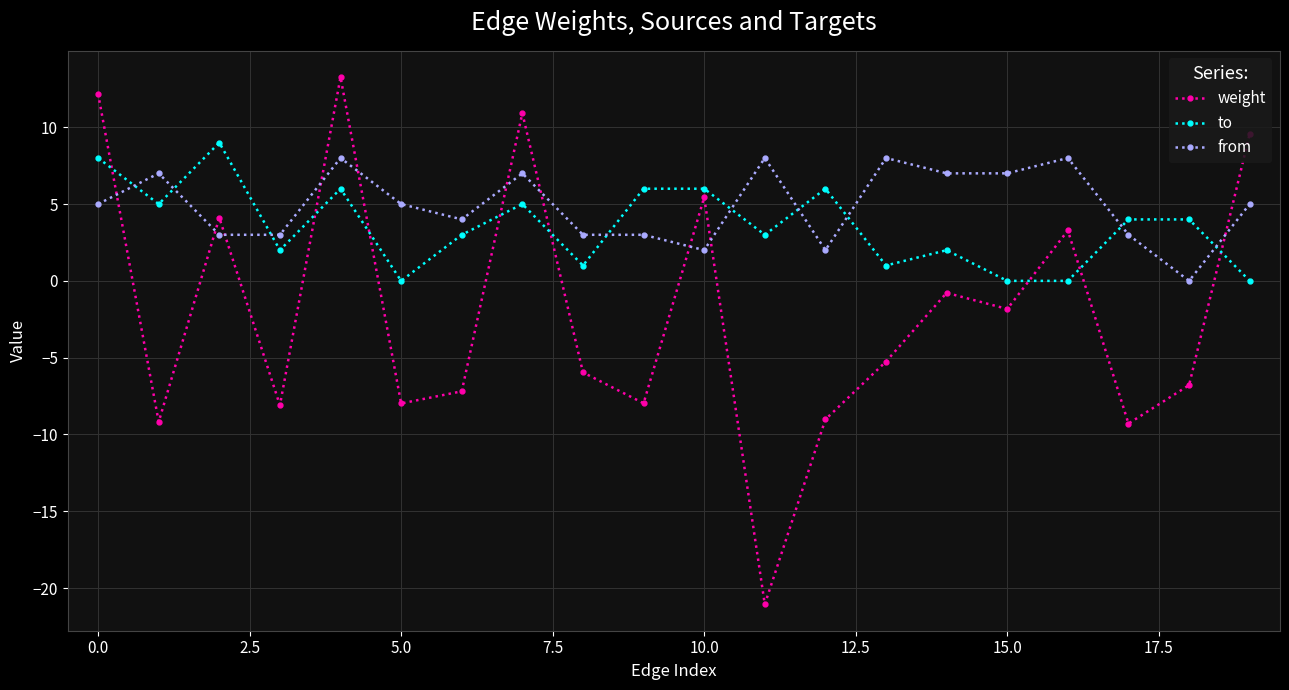

True or false: weight has more than 1 points higher than both neighbors.

True